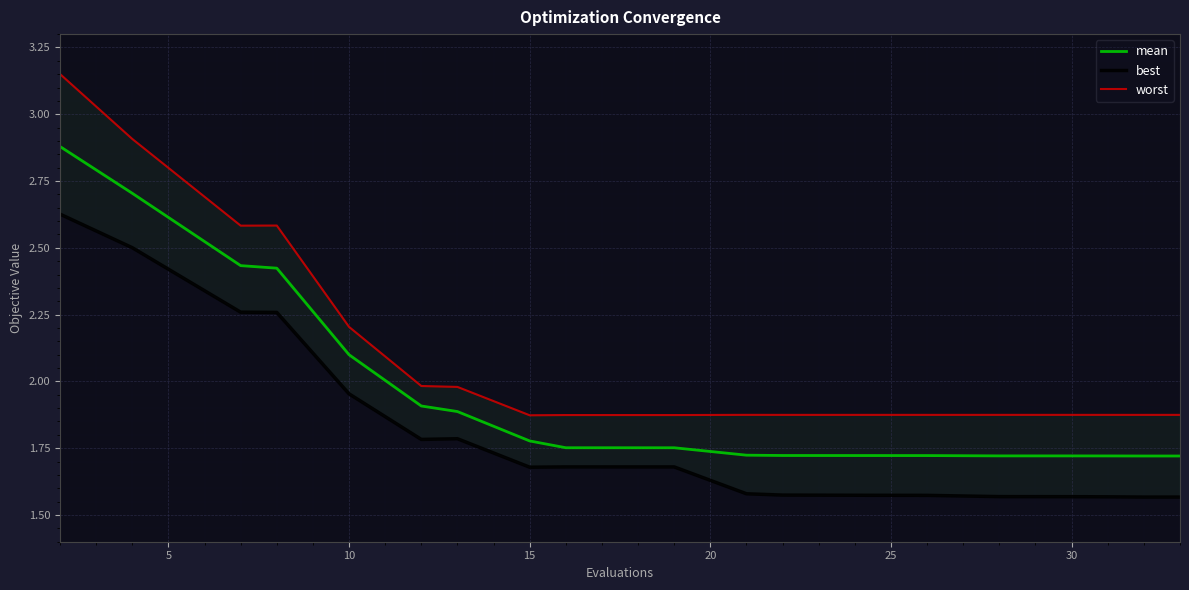

Which series has the largest range (max minus min)?

worst